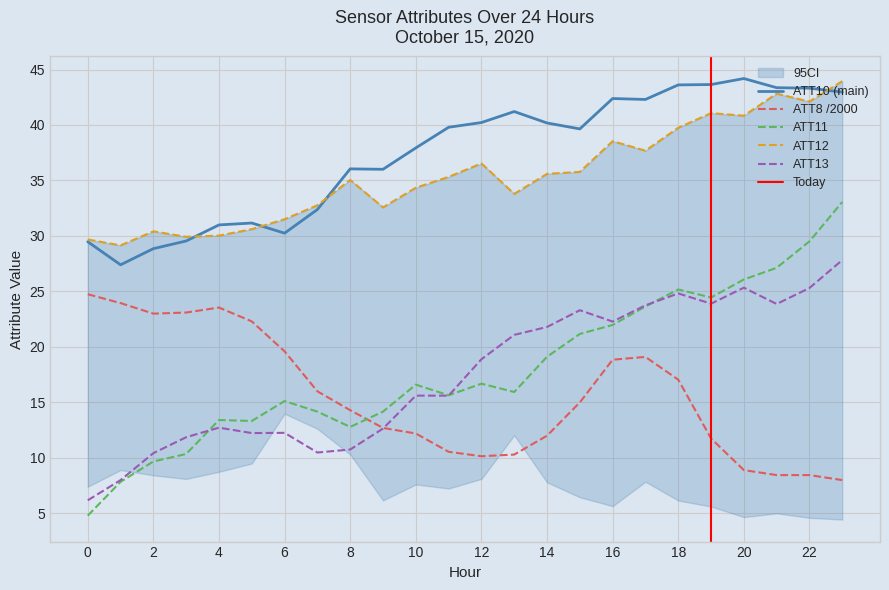

True or false: ATT12 and ATT8 cross at least once.

False